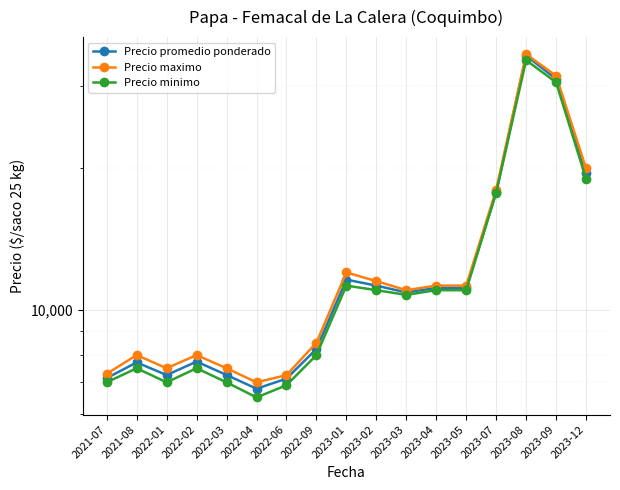

What is the sum of the Precio promedio ponderado values at 2022-01 and 2023-01?

18839